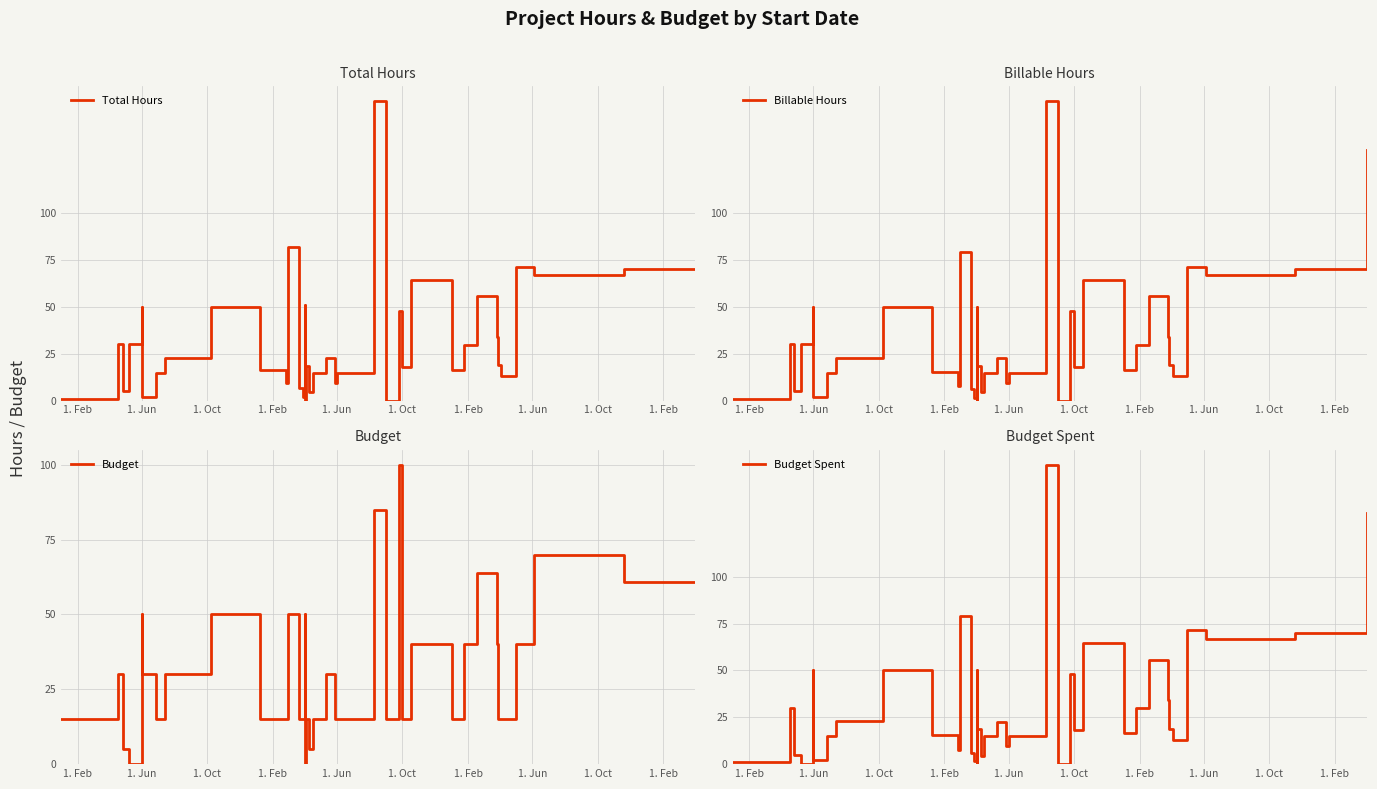

What is the average value of the Budget series?

31.5